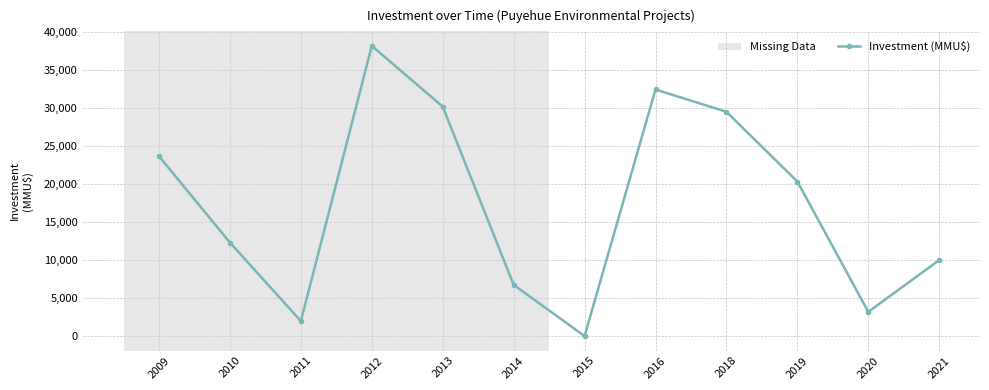

True or false: the data shows 37807 at 2009.

False